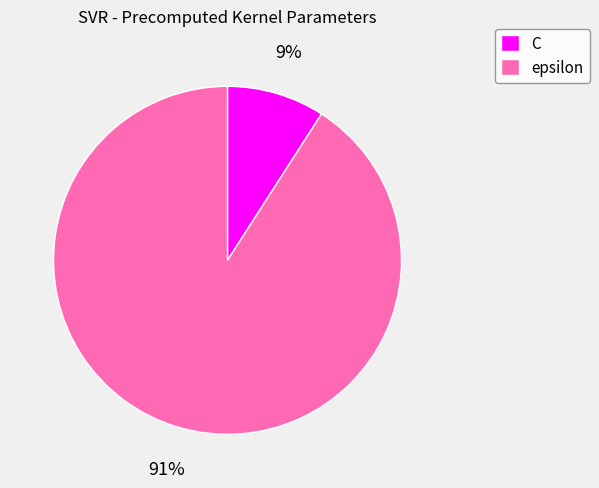

Between epsilon and C, which is larger?

epsilon